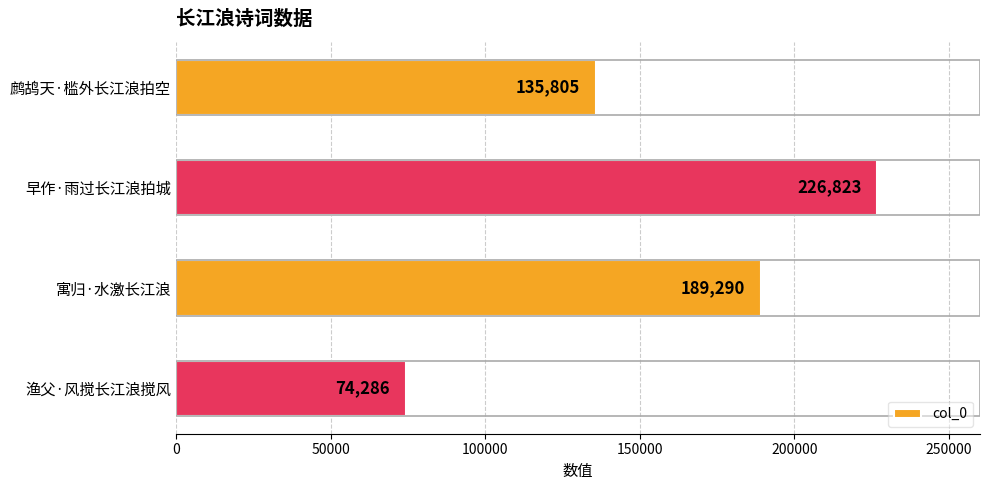

Reading top to bottom, what are all the values shown in this chart?

鹧鸪天·槛外长江浪拍空=135805	早作·雨过长江浪拍城=226823	寓归·水激长江浪=189290	渔父·风搅长江浪搅风=74286